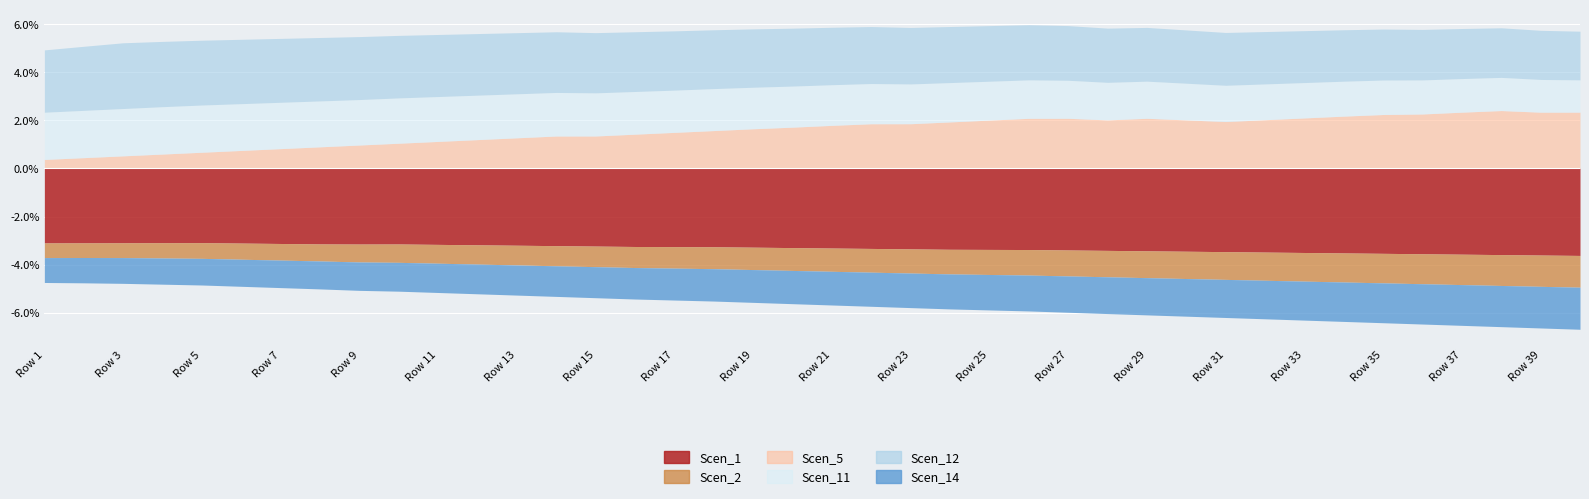

Is the value of Scen_12 at 27 greater than the value of Scen_11 at 38?

Yes